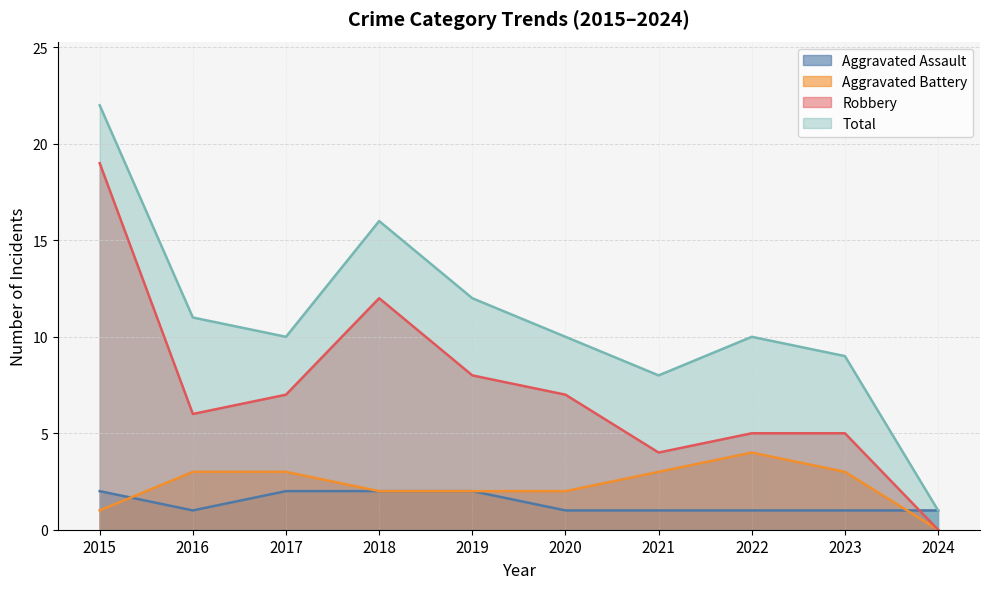

True or false: Total has a value of 16 at 2022.

False